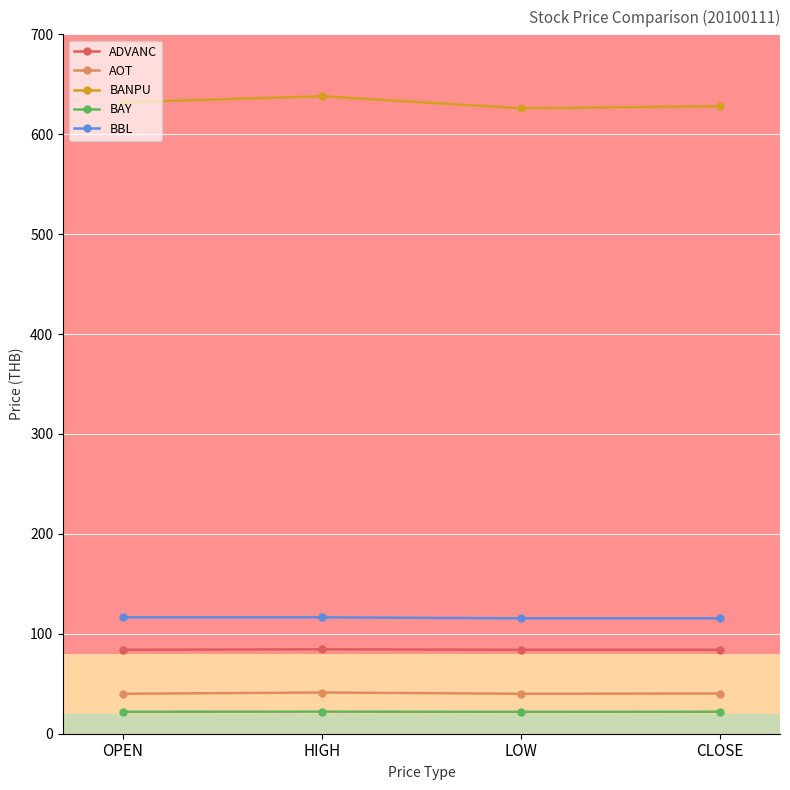

What is the difference between the highest and lowest values at LOW?

604.1